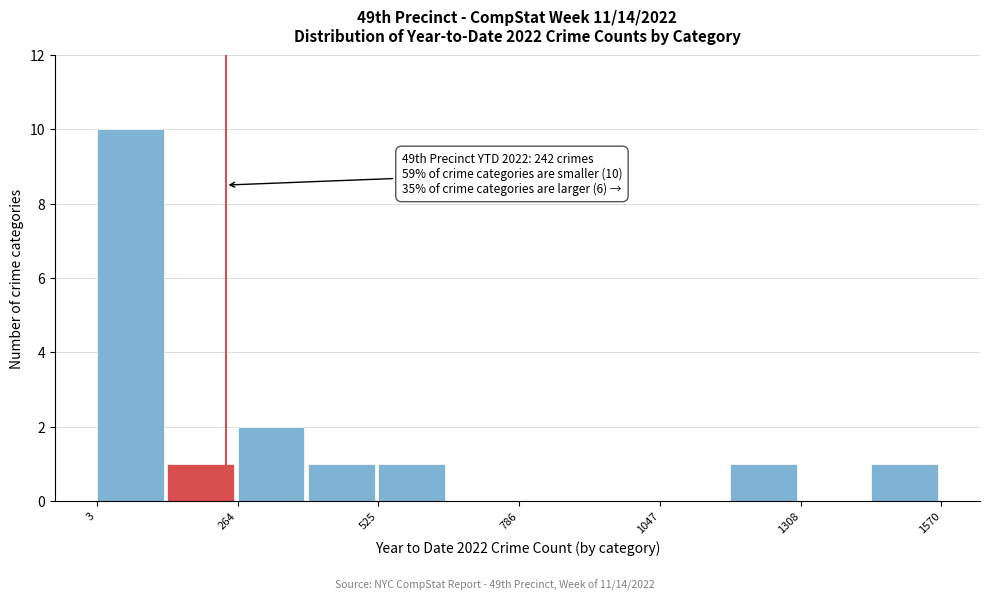

Around what value on the x-axis is the tallest bar? Give the approximate position of its centre, as read against the axis.

50